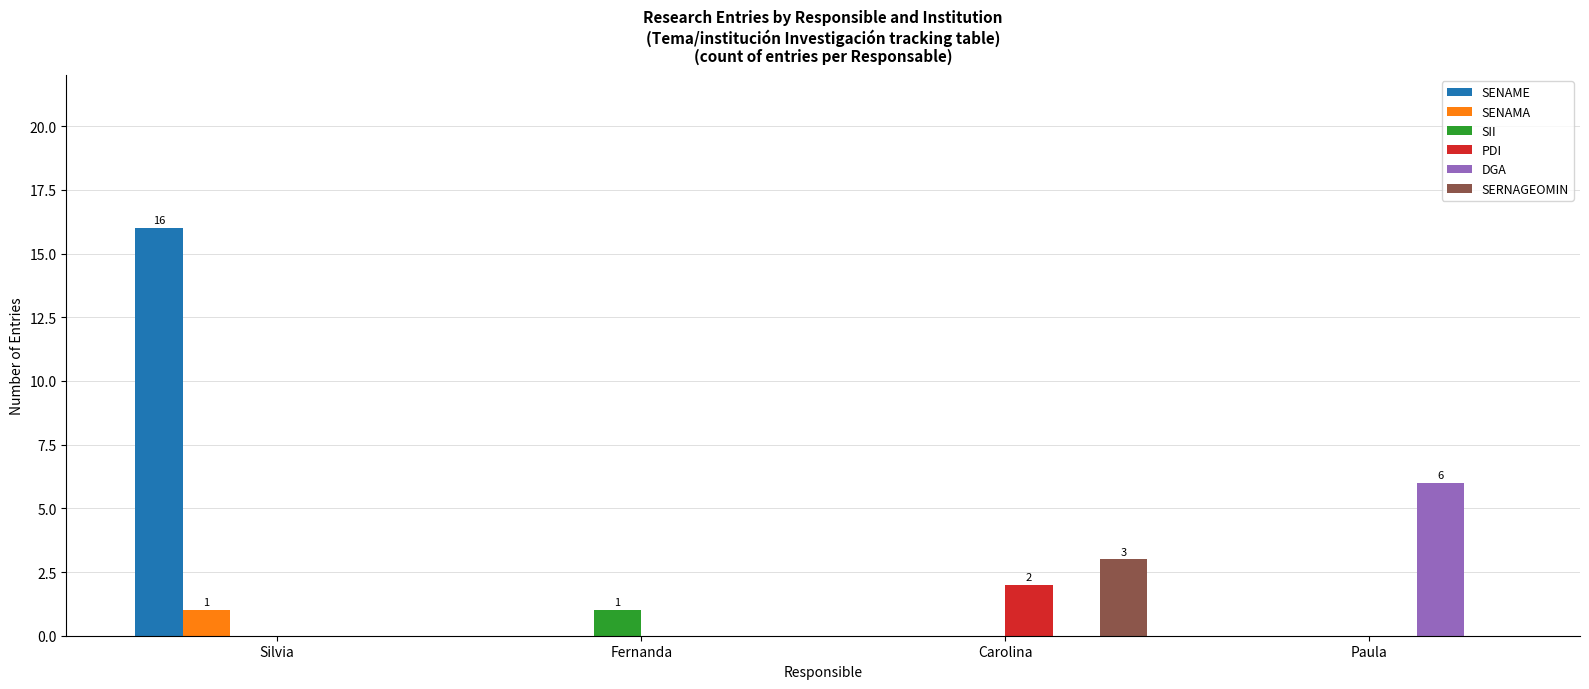

What is the approximate value of SENAME at Silvia, to the nearest 5?

15